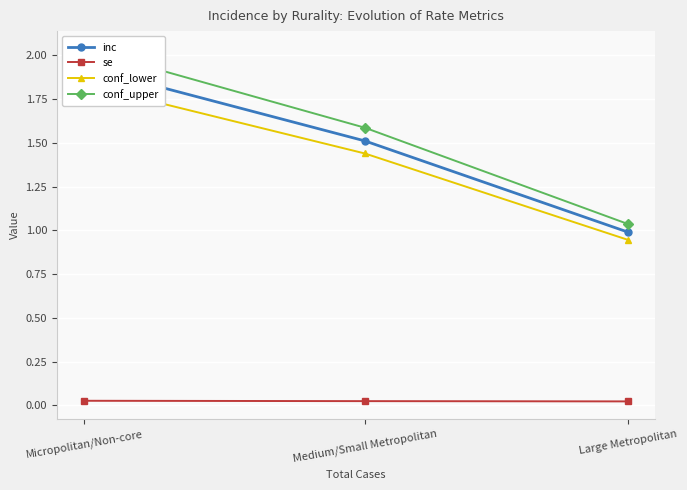

Between Medium/Small Metropolitan and Large Metropolitan, which is larger?

Medium/Small Metropolitan